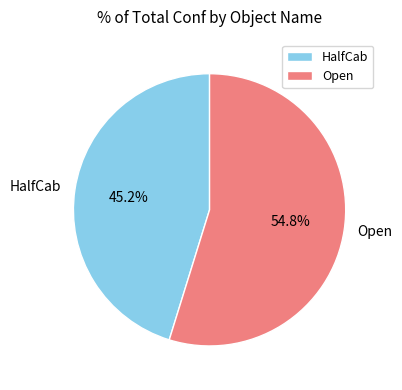

The Open slice represents 68% of the pie. True or false?

False